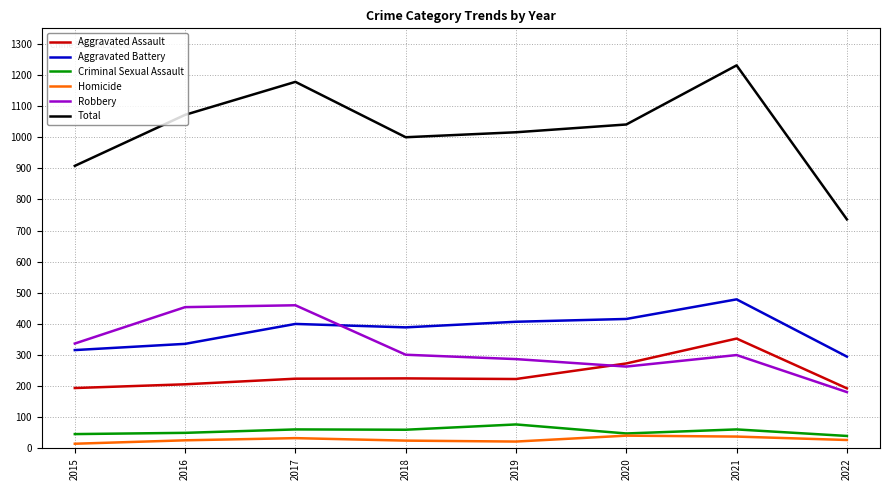

Which series has the largest range (max minus min)?

Total